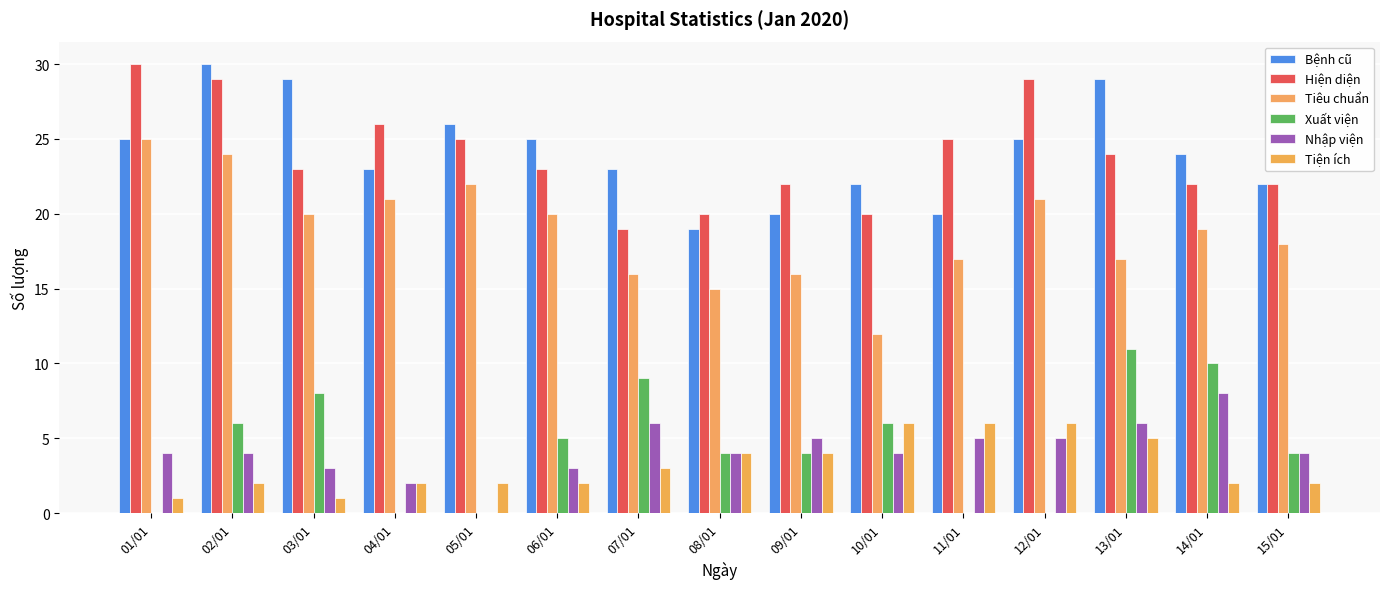

How many categories are shown in the chart?

15